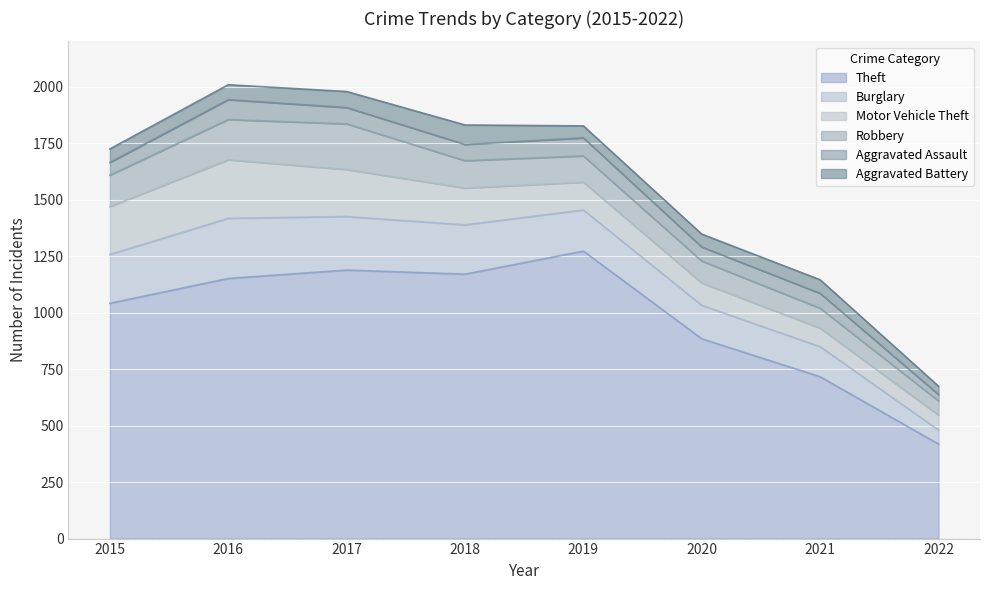

In Aggravated Battery, how many points are lower than both neighbors (excluding endpoints)?

1